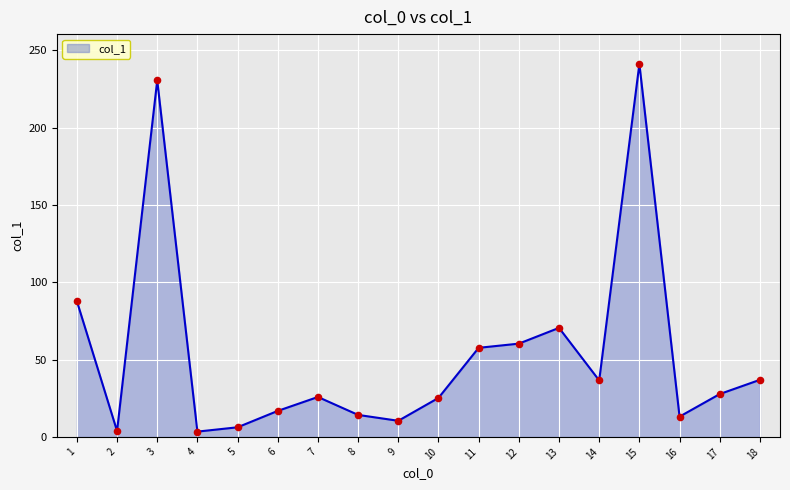

What is the change in value from 8 to 9?

-3.8